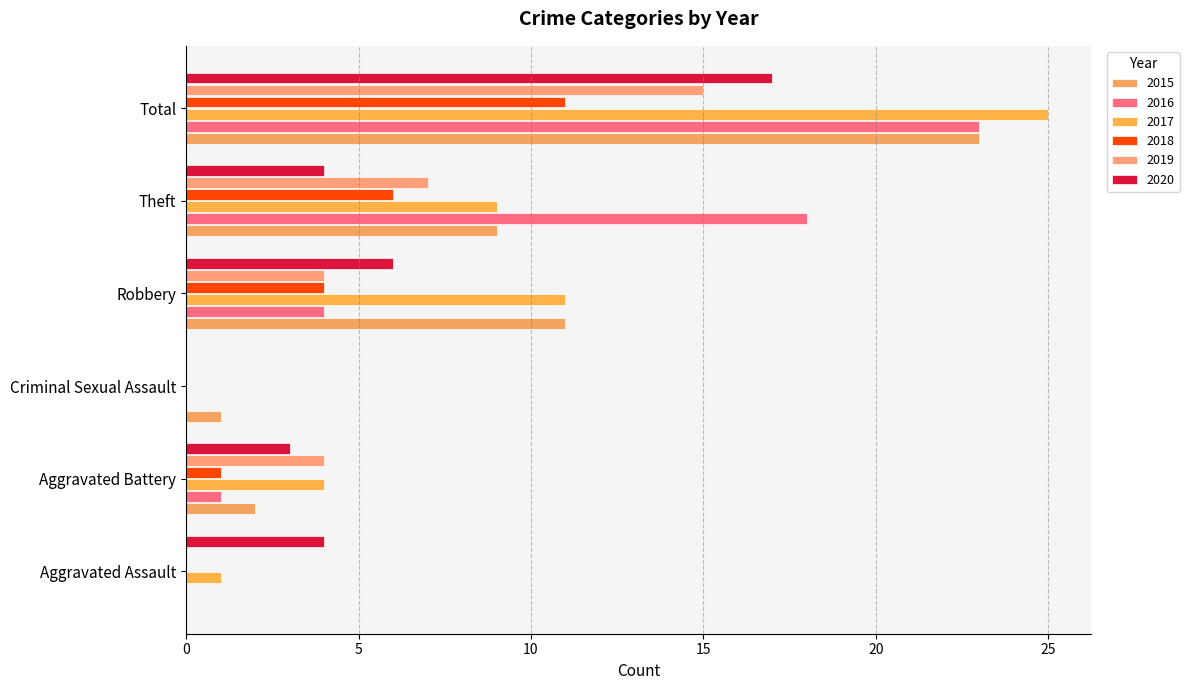

Reading right to left, what are all the values shown in this chart?

2015: Total=23	Theft=9	Robbery=11	Criminal Sexual Assault=1	Aggravated Battery=2	Aggravated Assault=0
2016: Total=23	Theft=18	Robbery=4	Criminal Sexual Assault=0	Aggravated Battery=1	Aggravated Assault=0
2017: Total=25	Theft=9	Robbery=11	Criminal Sexual Assault=0	Aggravated Battery=4	Aggravated Assault=1
2018: Total=11	Theft=6	Robbery=4	Criminal Sexual Assault=0	Aggravated Battery=1	Aggravated Assault=0
2019: Total=15	Theft=7	Robbery=4	Criminal Sexual Assault=0	Aggravated Battery=4	Aggravated Assault=0
2020: Total=17	Theft=4	Robbery=6	Criminal Sexual Assault=0	Aggravated Battery=3	Aggravated Assault=4